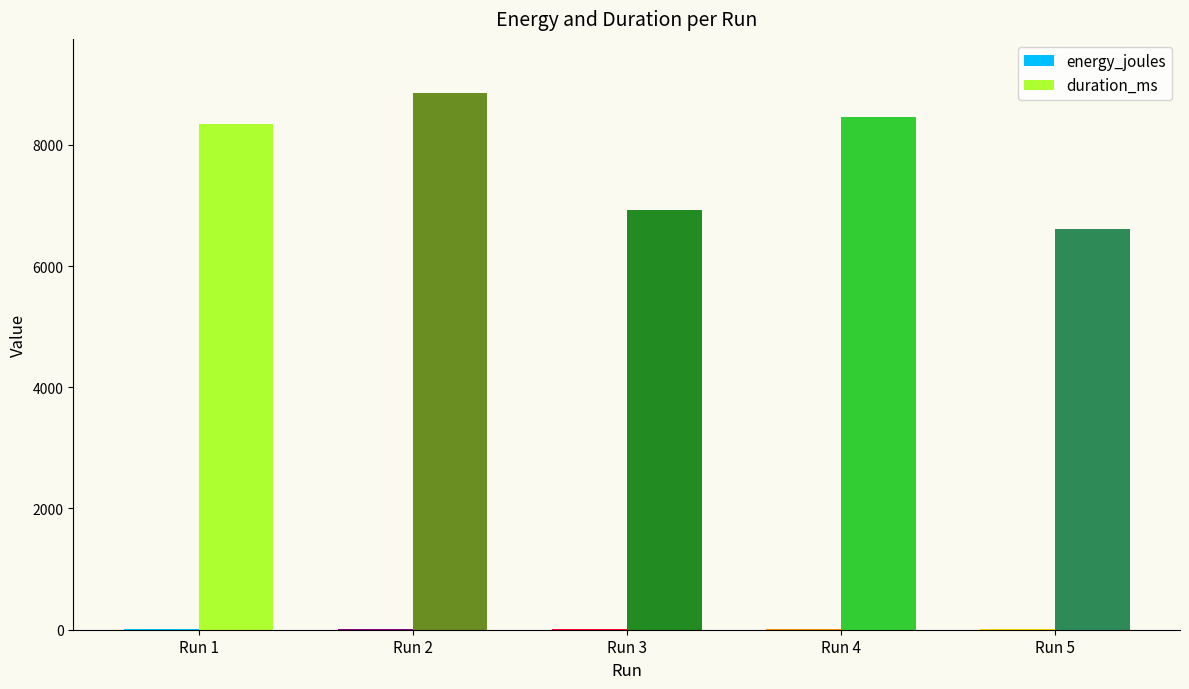

What is the sum of all duration_ms values?

39201.0